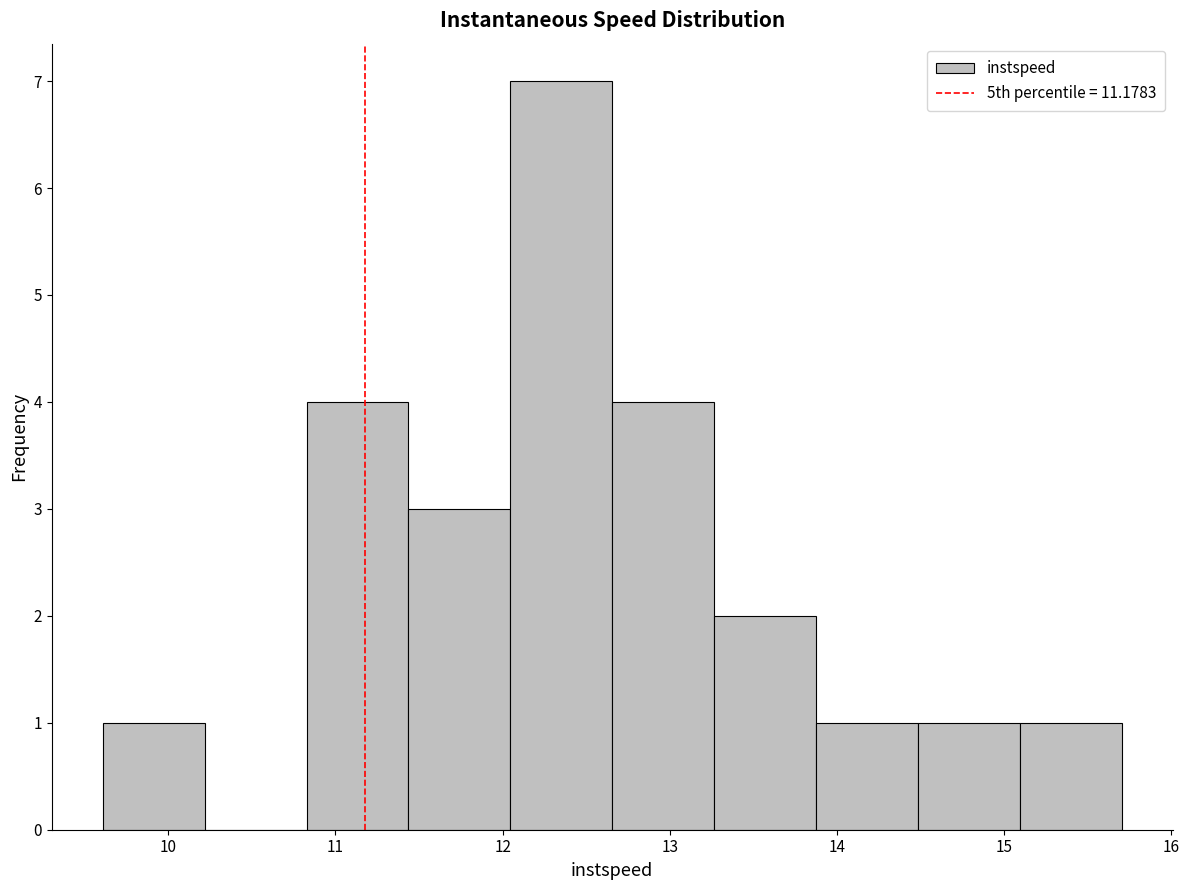

Which range on the x-axis has the tallest bar?

12.0 to 12.7